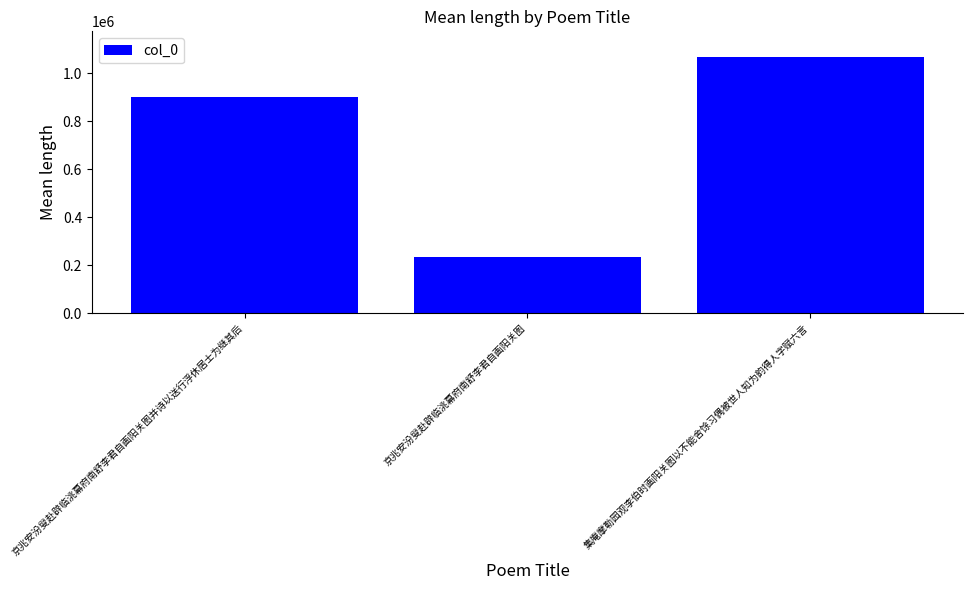

Which has a higher value, 京兆安汾叟赴辟临洮幕府南舒李君自画阳关图 or 集庵摩勒园观李伯时画阳关图以不能舍馀习偶被世人知为韵得人字赋六言?

集庵摩勒园观李伯时画阳关图以不能舍馀习偶被世人知为韵得人字赋六言